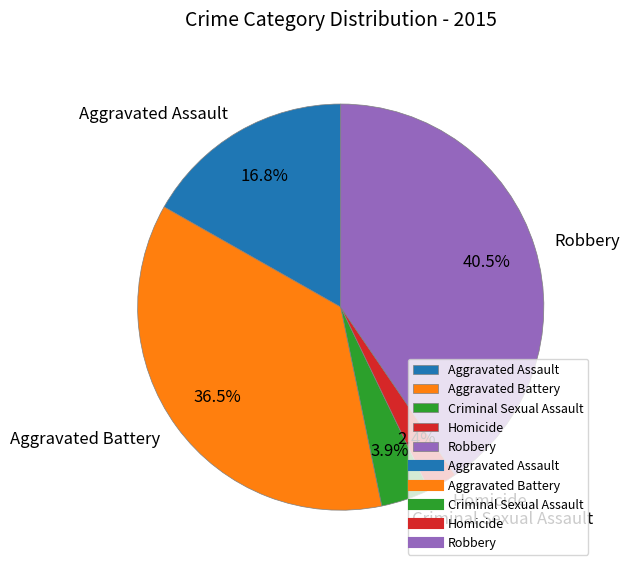

What is the largest slice in the pie chart?

Robbery